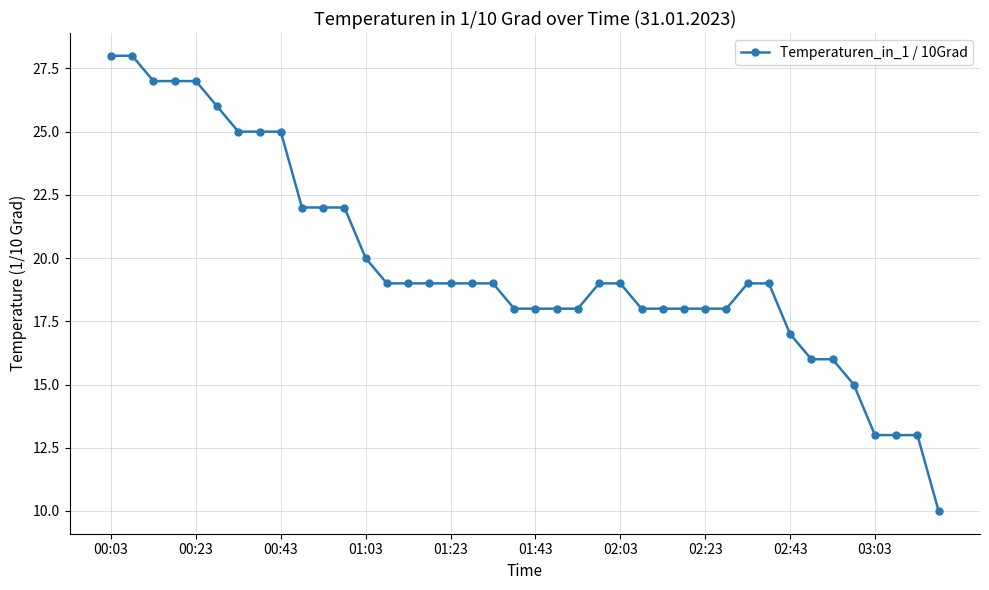

What is the greatest value displayed?

28